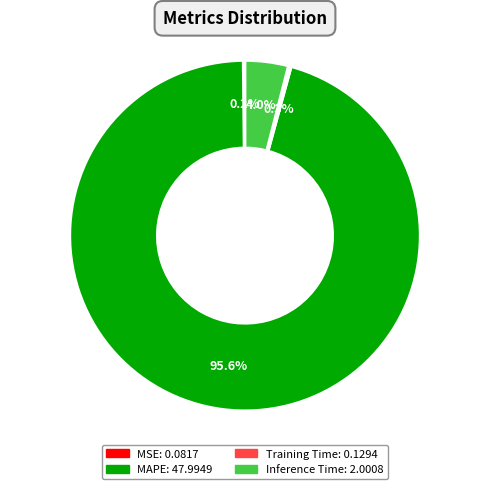

How much of the chart is everything except Inference Time?

96.0%